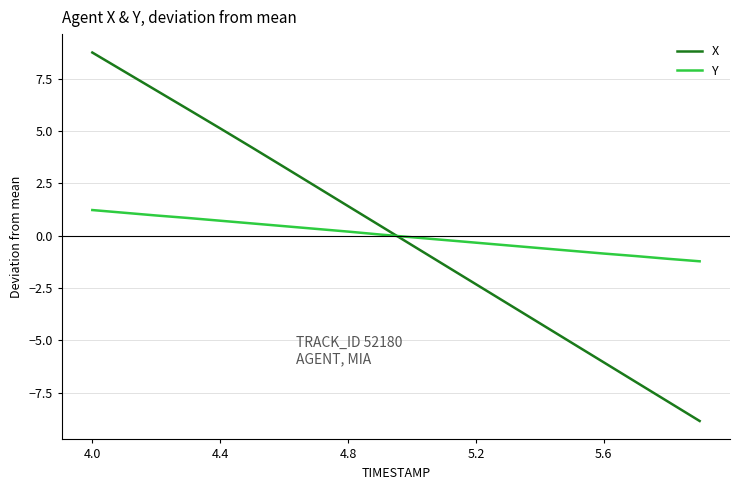

Which series has the largest range (max minus min)?

X